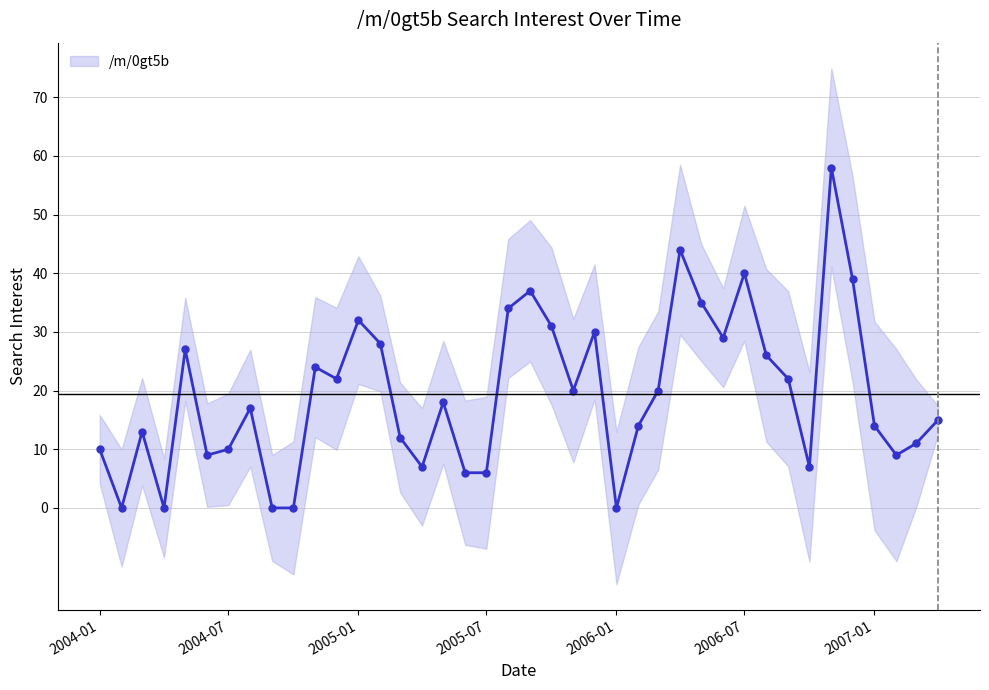

What is the value of the 36th point from the left?

39